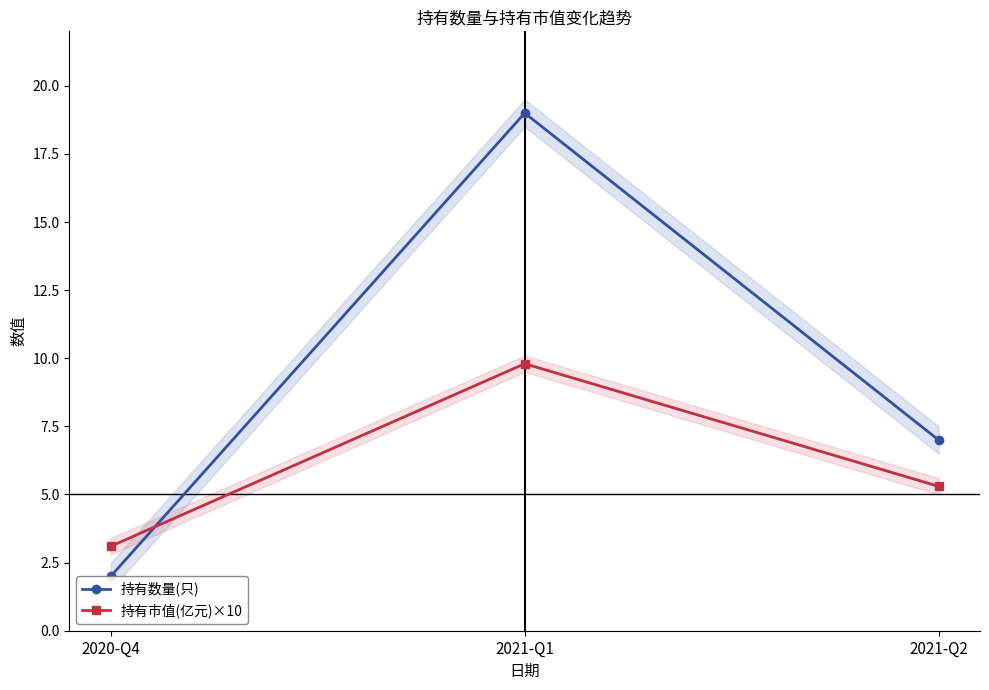

Which series changed the most between 2020-Q4 and 2021-Q2?

持有数量(只)